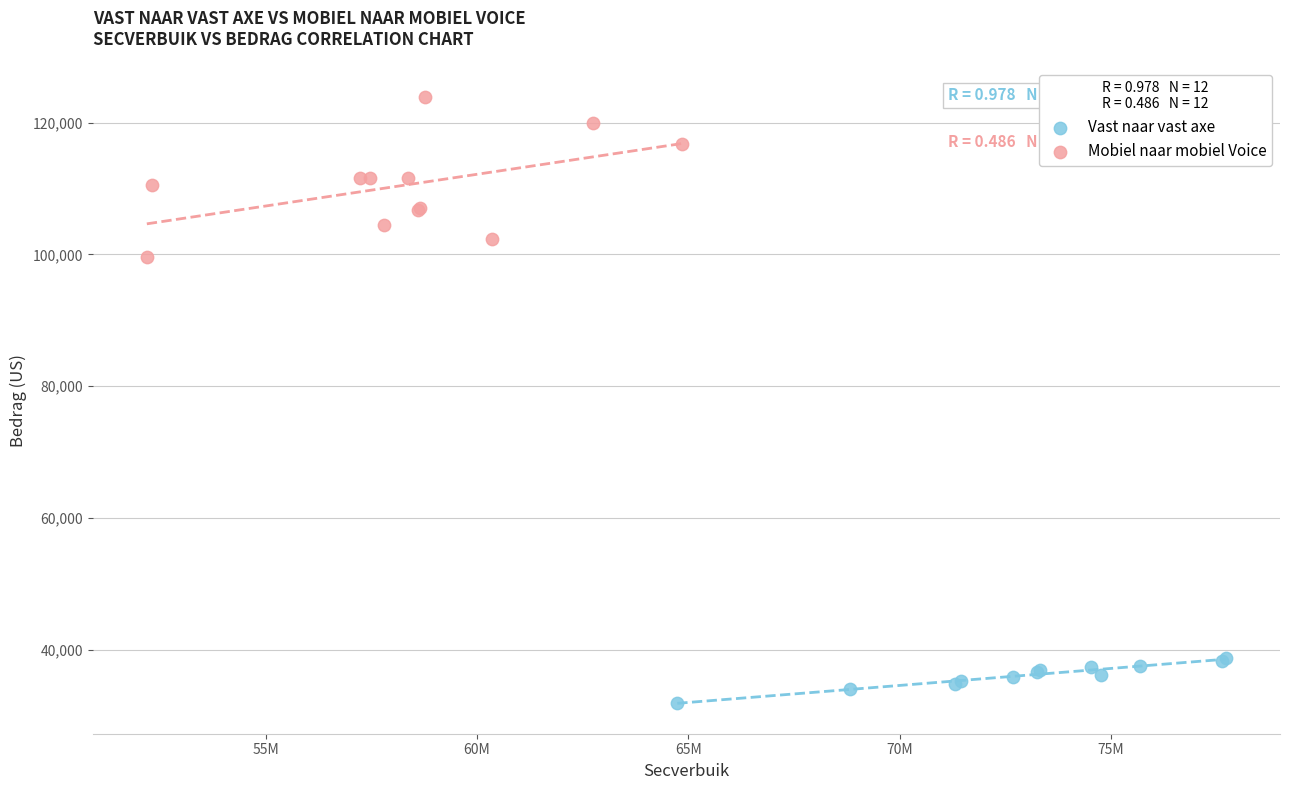

Which series contains the lowest Y value?

Vast naar vast axe